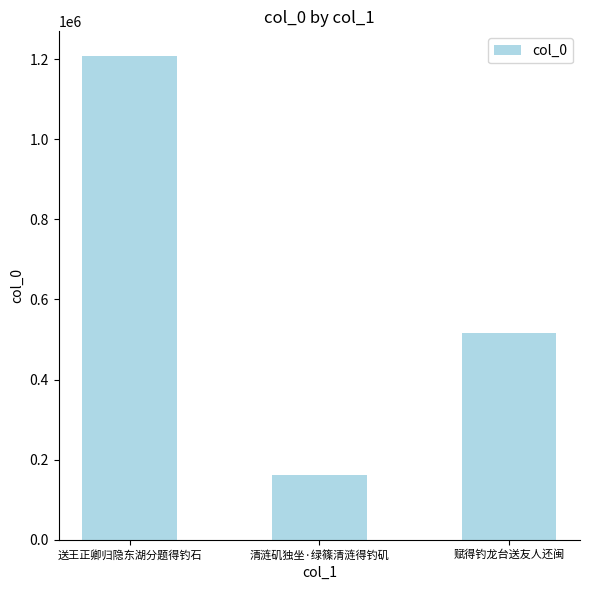

Which has a higher value, 清涟矶独坐·绿篠清涟得钓矶 or 送王正卿归隐东湖分题得钓石?

送王正卿归隐东湖分题得钓石